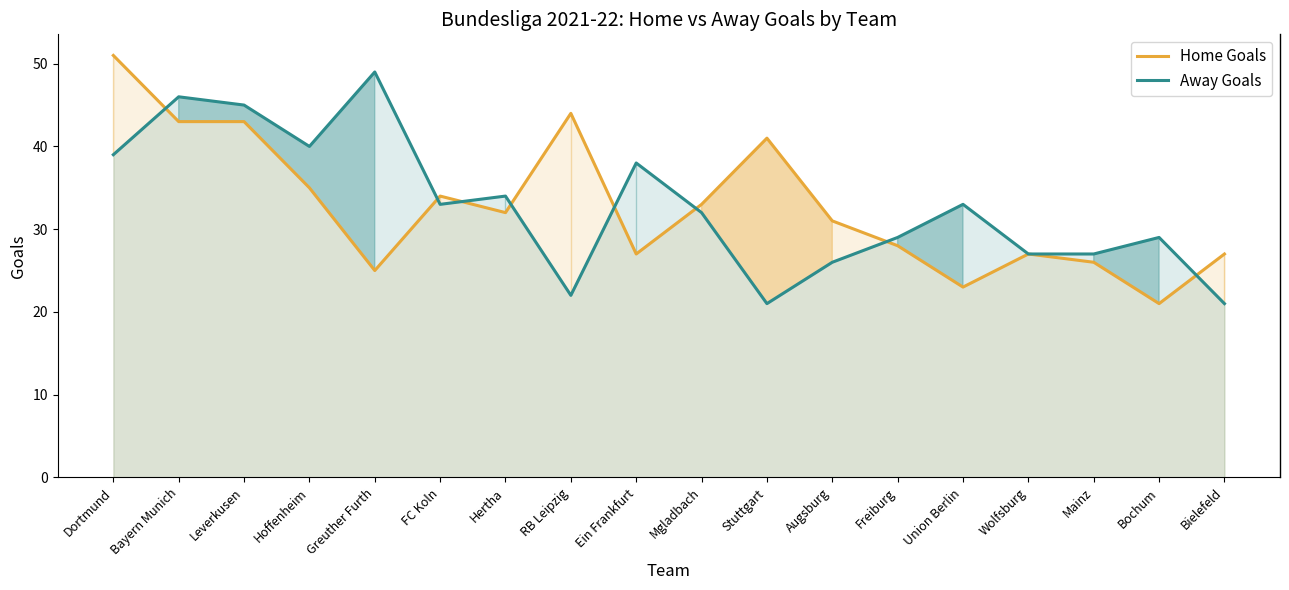

What is the minimum value for Away Goals?

21